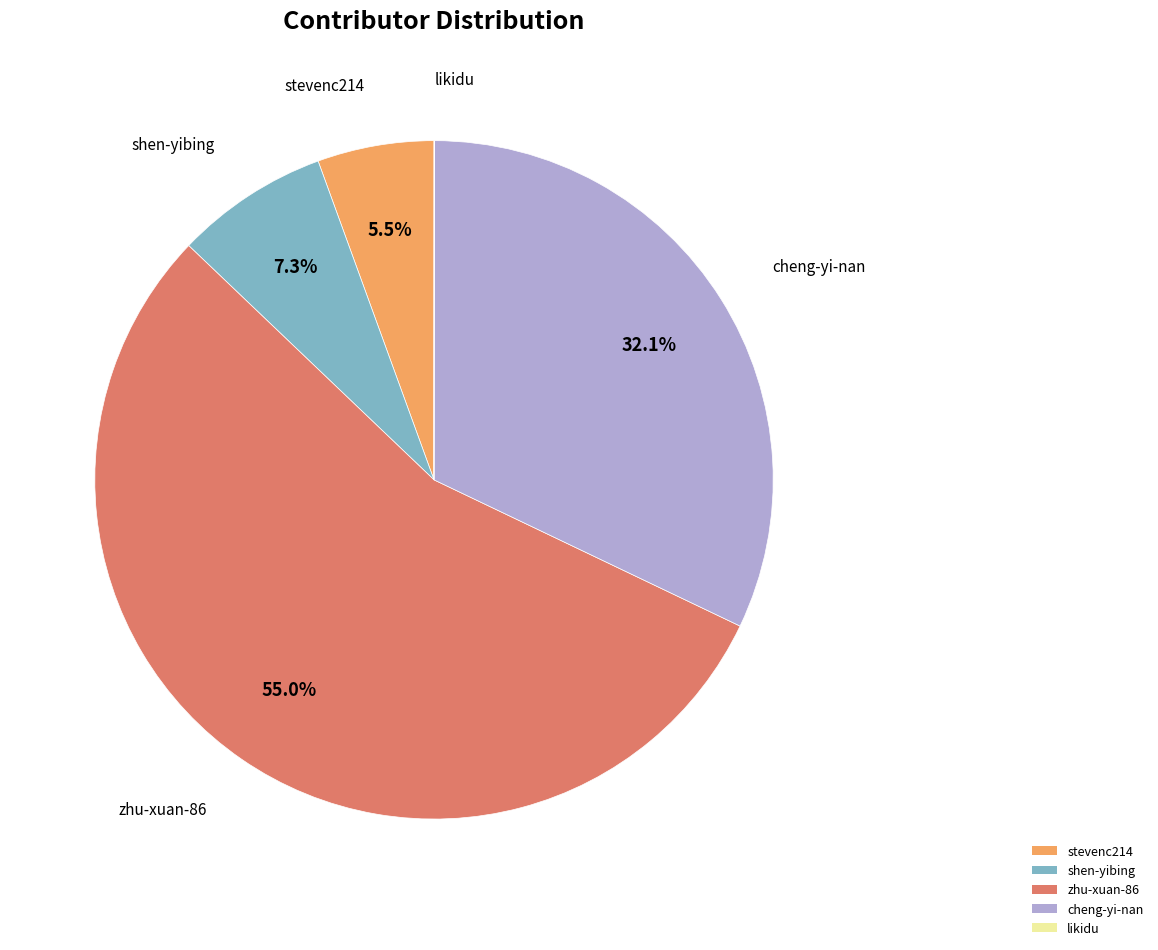

Does any single category account for the majority?

Yes